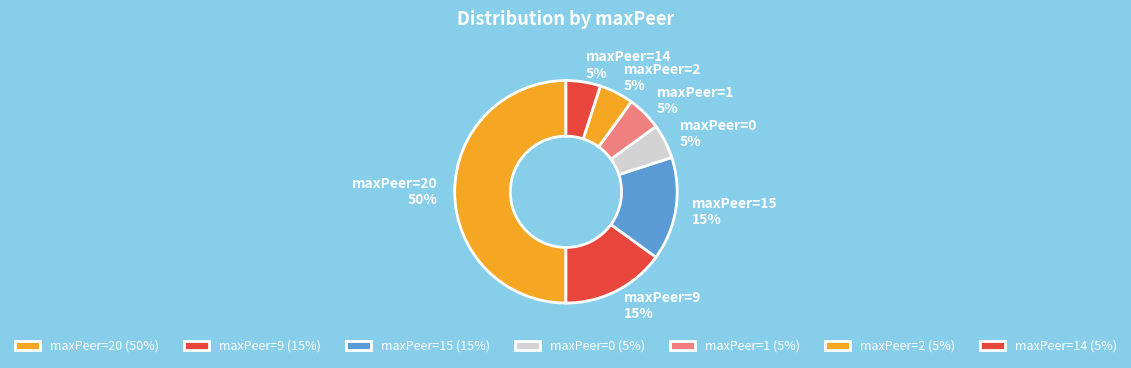

Does any single category account for the majority?

No